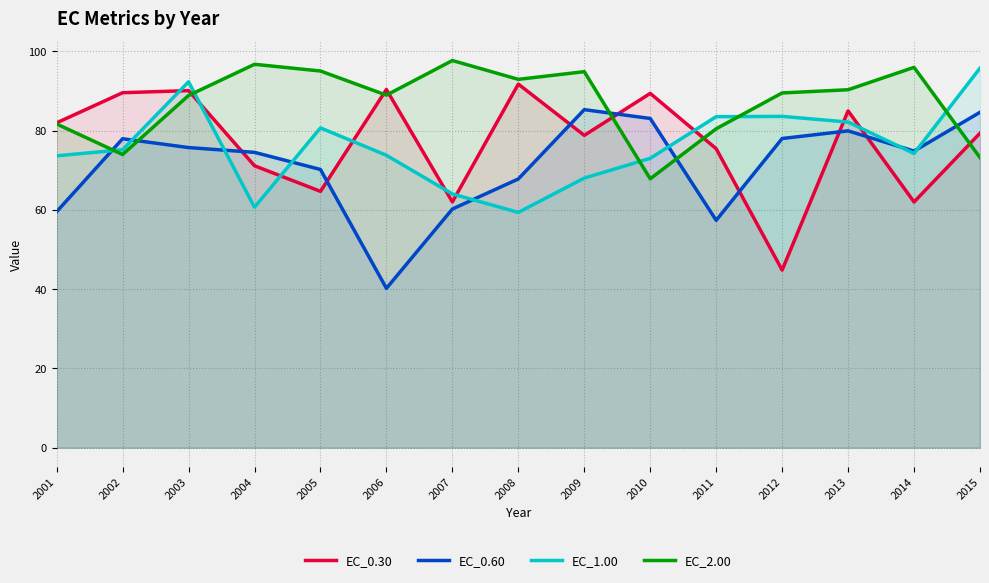

Rank the series at 2005 from lowest to highest value.

EC_0.30, EC_0.60, EC_1.00, EC_2.00